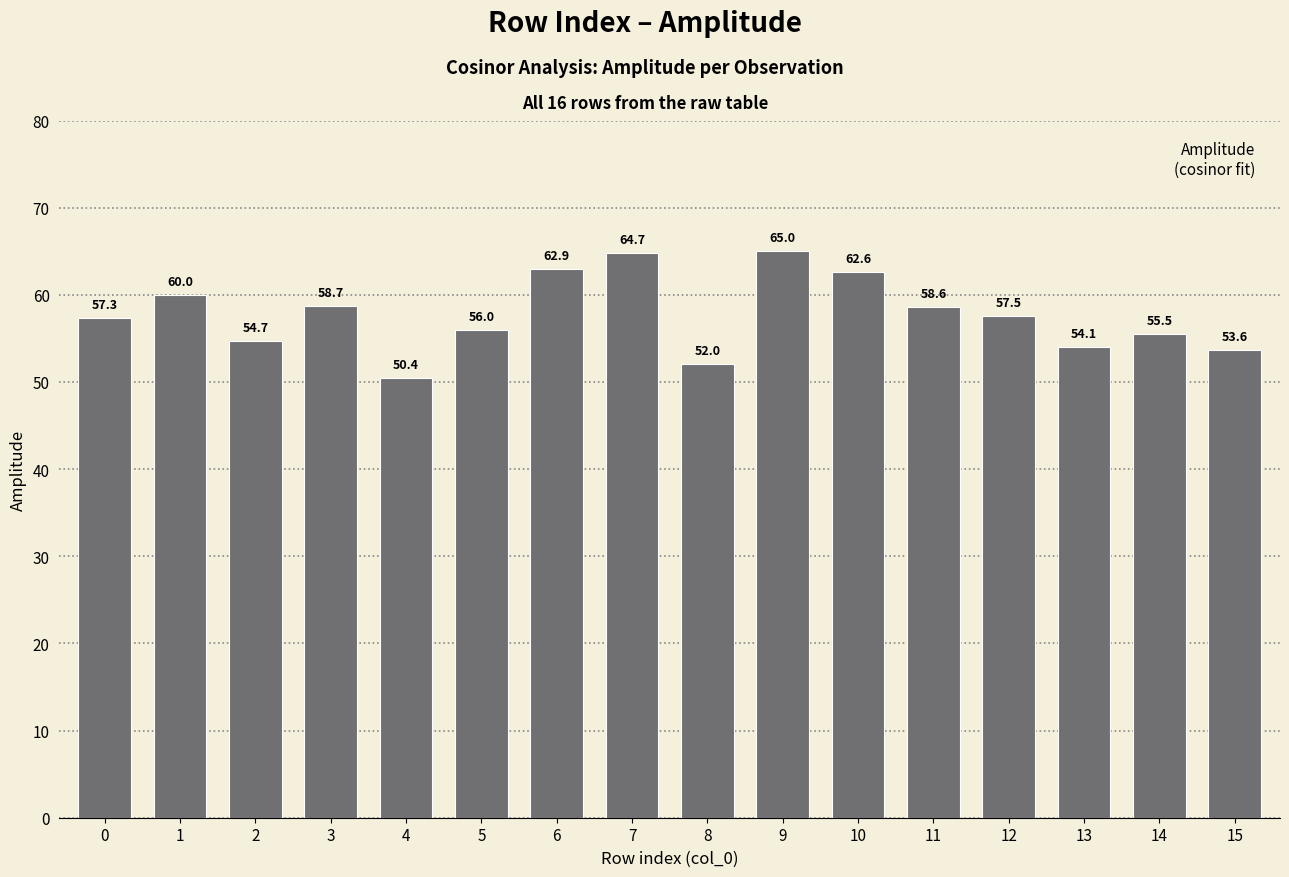

What is the greatest value displayed?

65.0